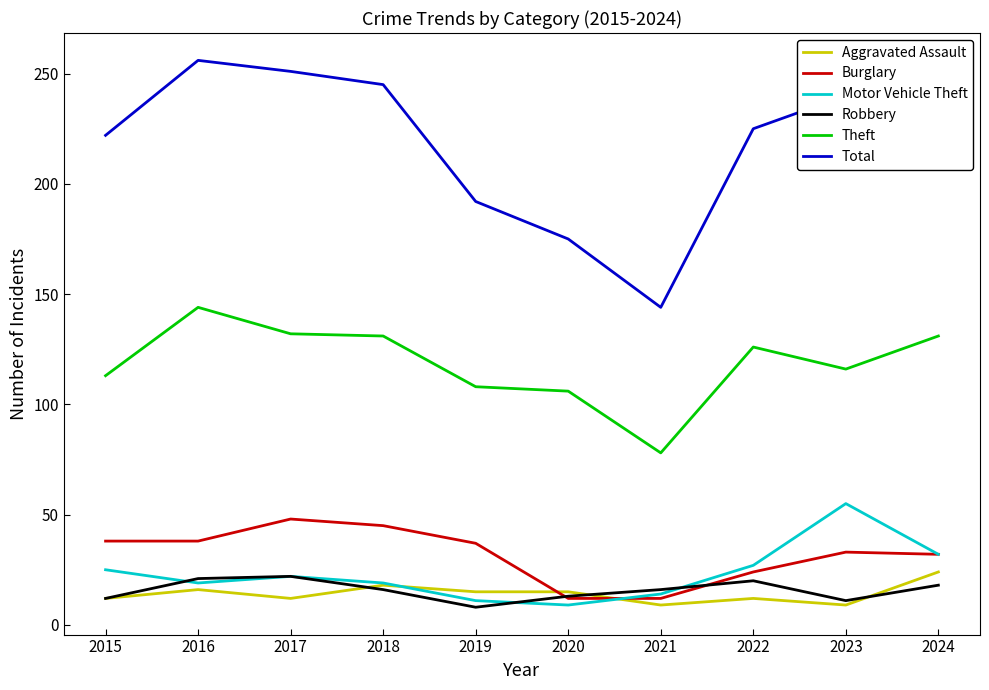

Read the Robbery value at 2016.

21